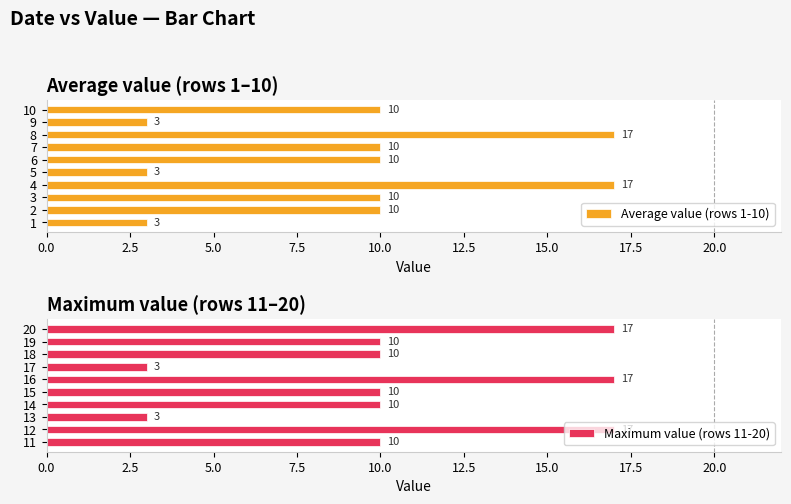

What is the minimum value for Average value (rows 1-10)?

3